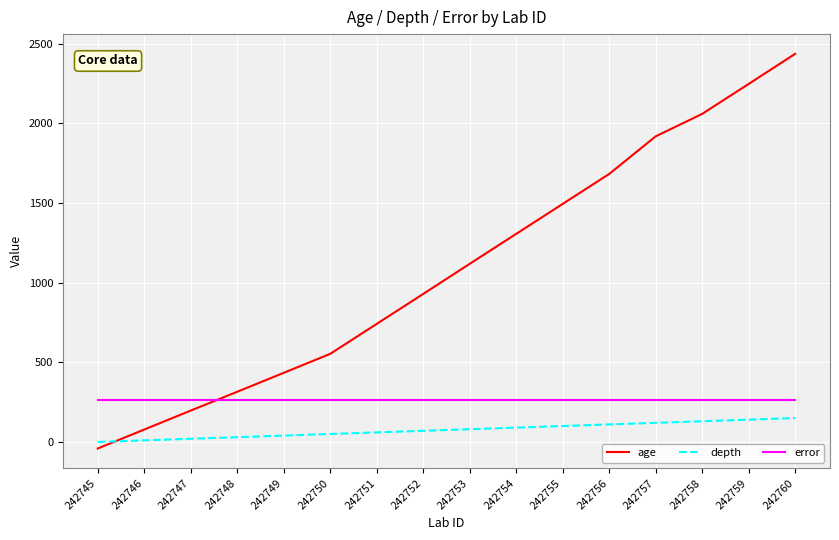

What is the difference between the highest and lowest values at 242759?

2107